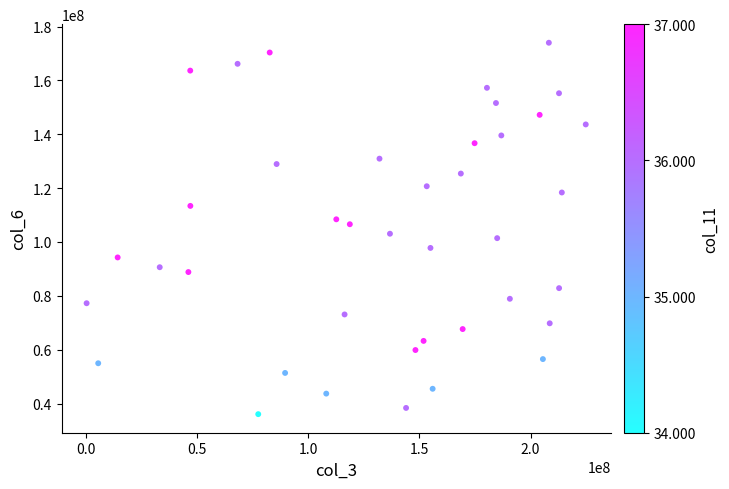

What is the range of X values (max minus min)?

224464200